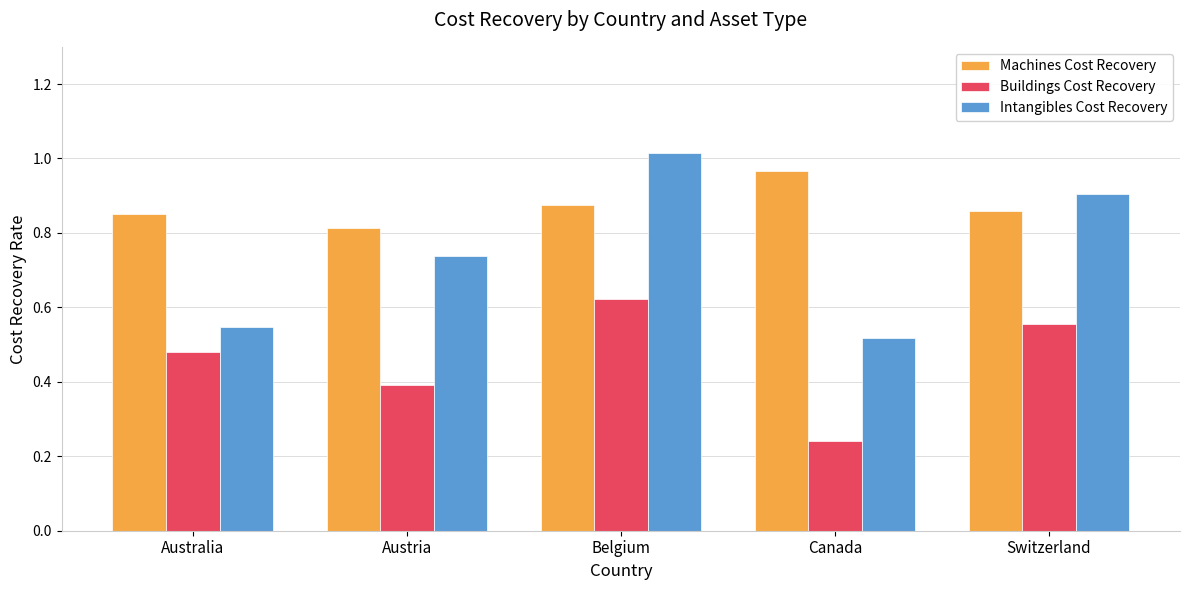

True or false: Intangibles Cost Recovery has a value of 0.1 at Canada.

False